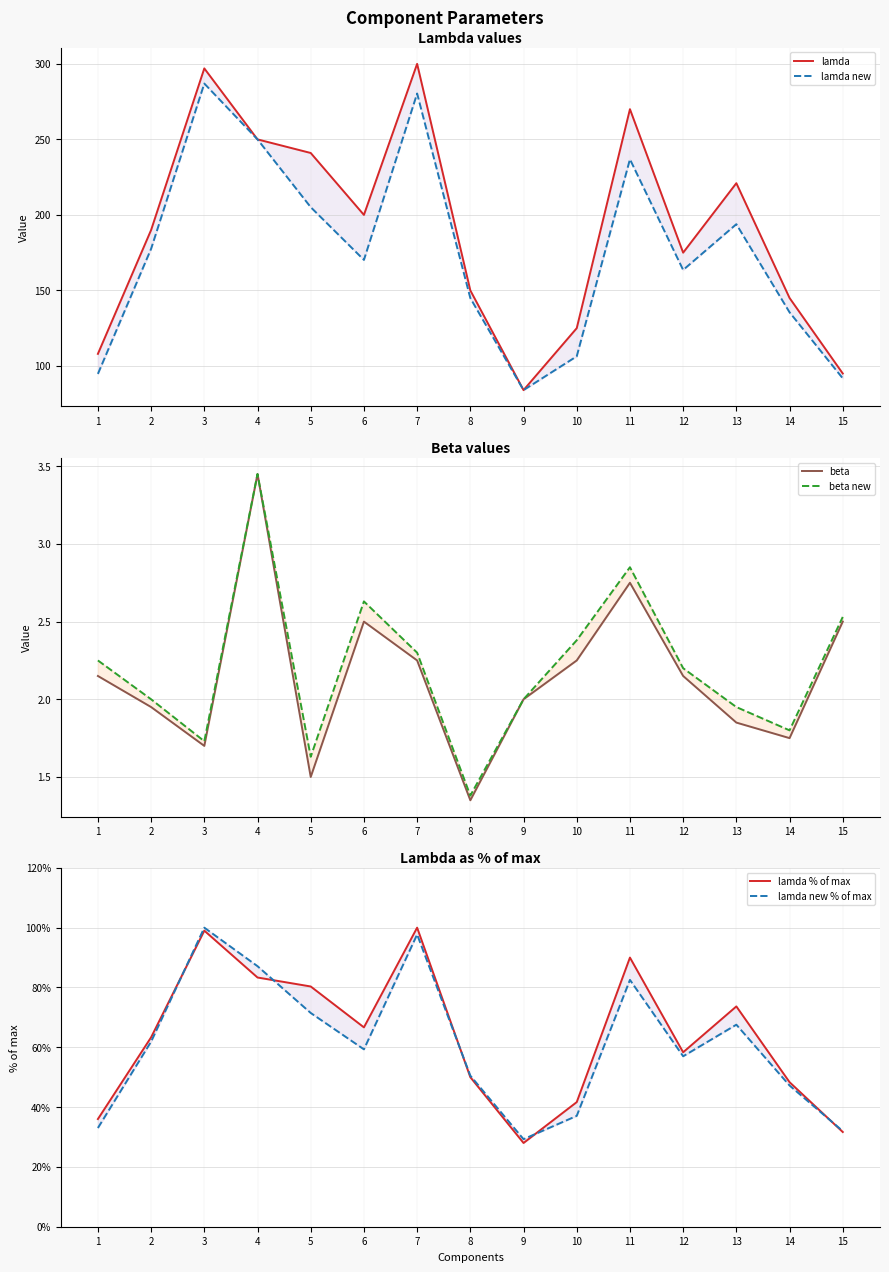

What is the difference between the lamda % of max values at 15 and 4?

51.7